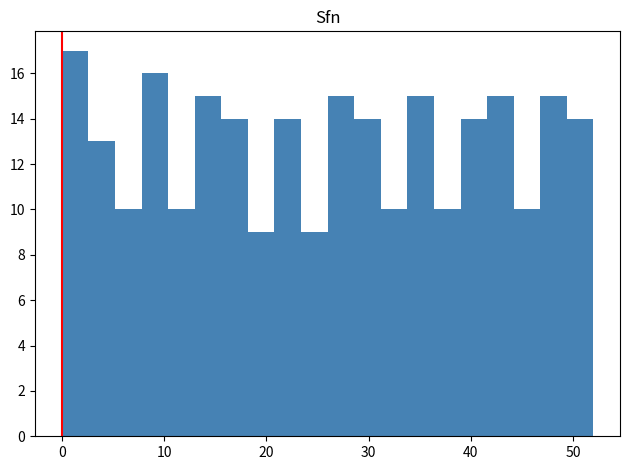

Read against the x-axis, roughly where is the centre of the tallest bar?

1